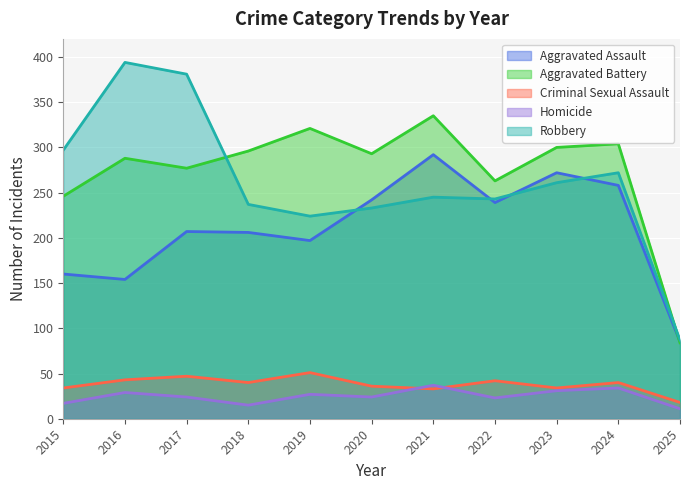

How many data points does each series have?

11